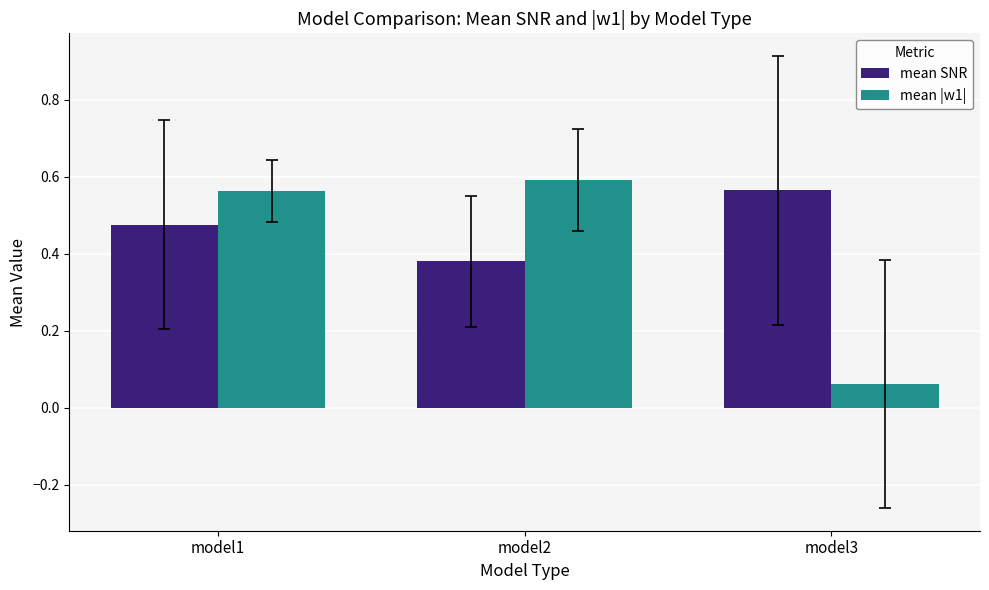

Is it true that mean SNR equals 0.8 at model1?

False